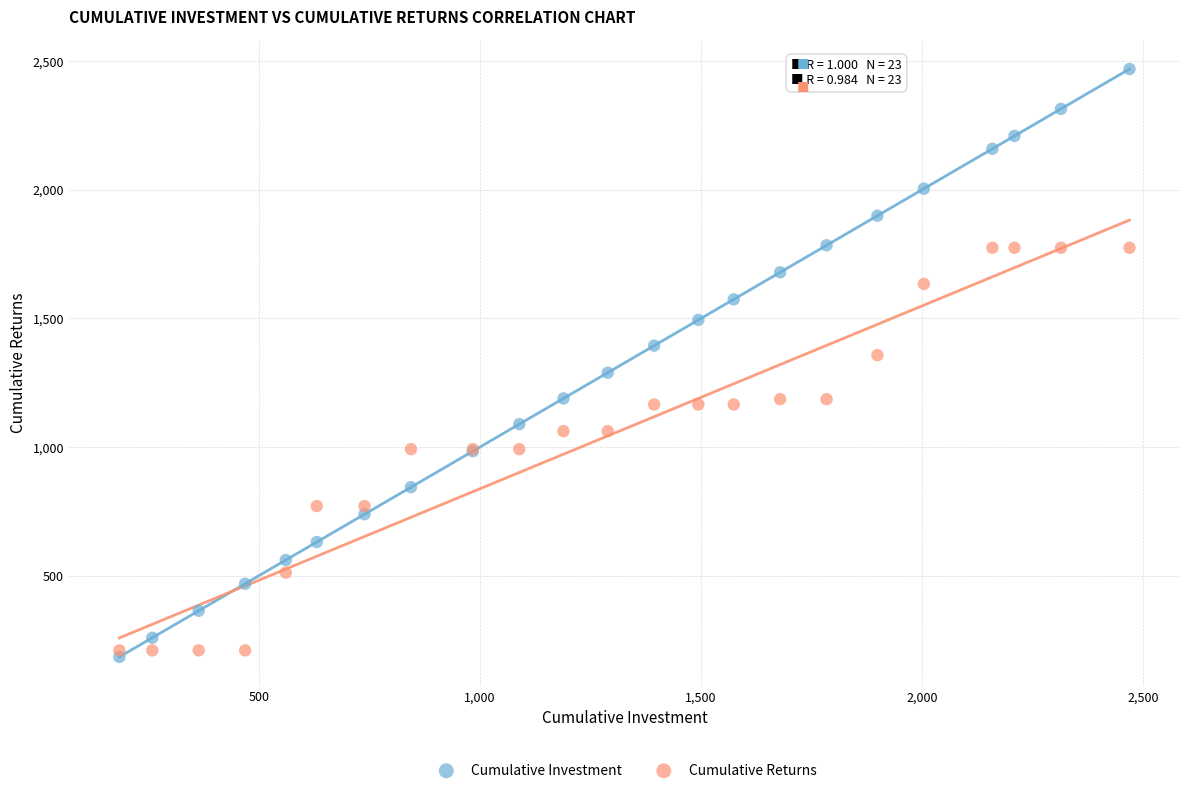

What are all the series names shown in the legend?

Cumulative Investment, Cumulative Returns